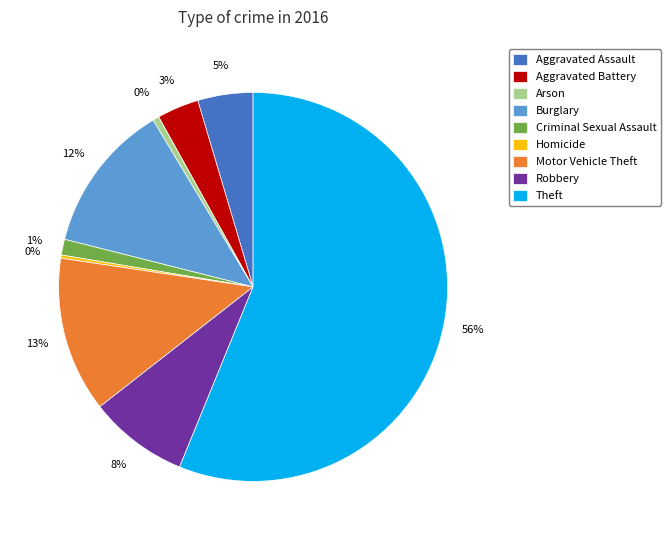

Rank the categories by value from lowest to highest.

Homicide, Arson, Criminal Sexual Assault, Aggravated Battery, Aggravated Assault, Robbery, Burglary, Motor Vehicle Theft, Theft